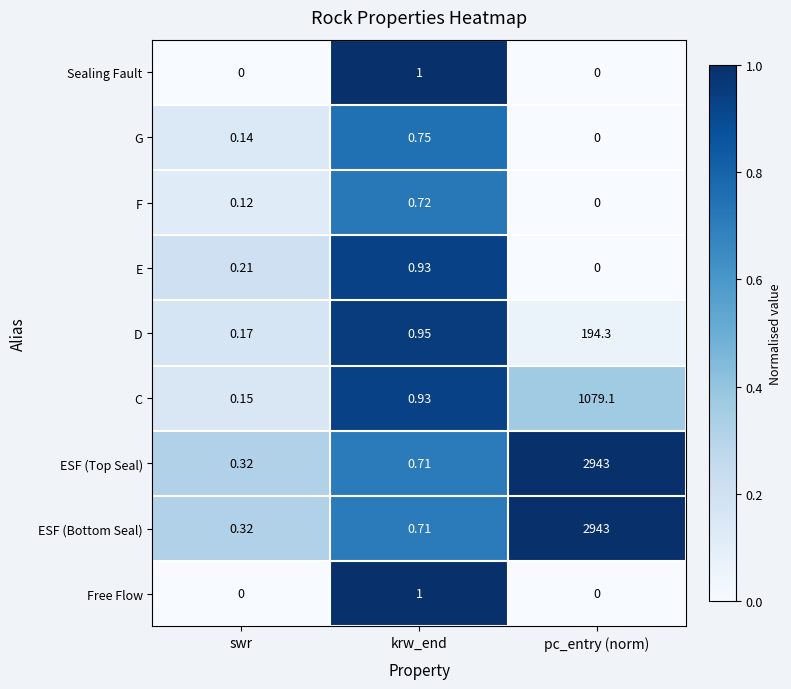

How many distinct data groups are displayed?

9